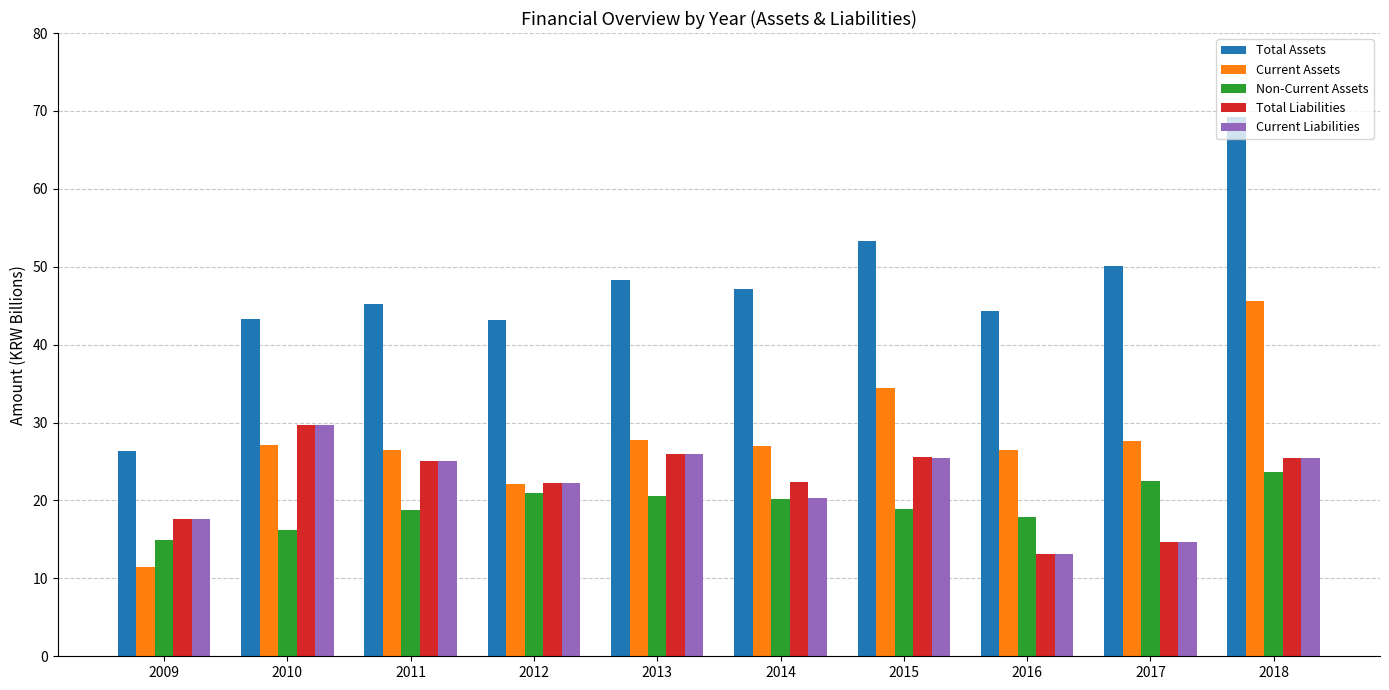

Is it true that Non-Current Assets equals 20.5 at 2013?

True